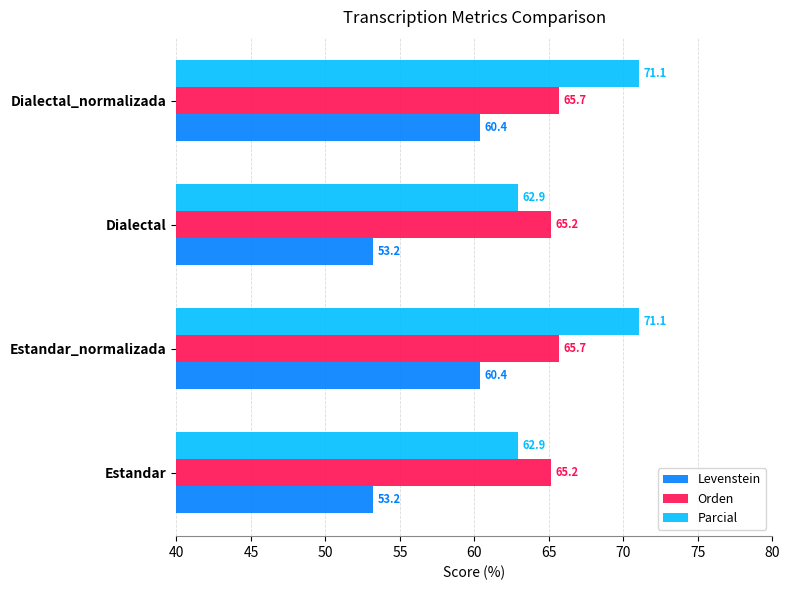

What are all the series names shown in the legend?

Levenstein, Orden, Parcial